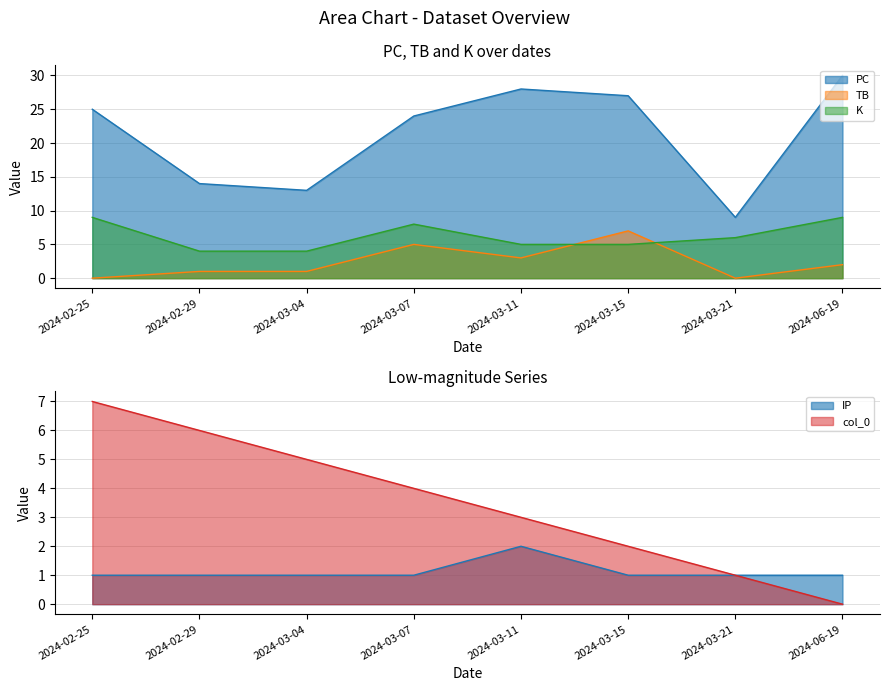

What value does the col_0 series have at 2024-03-15?

2